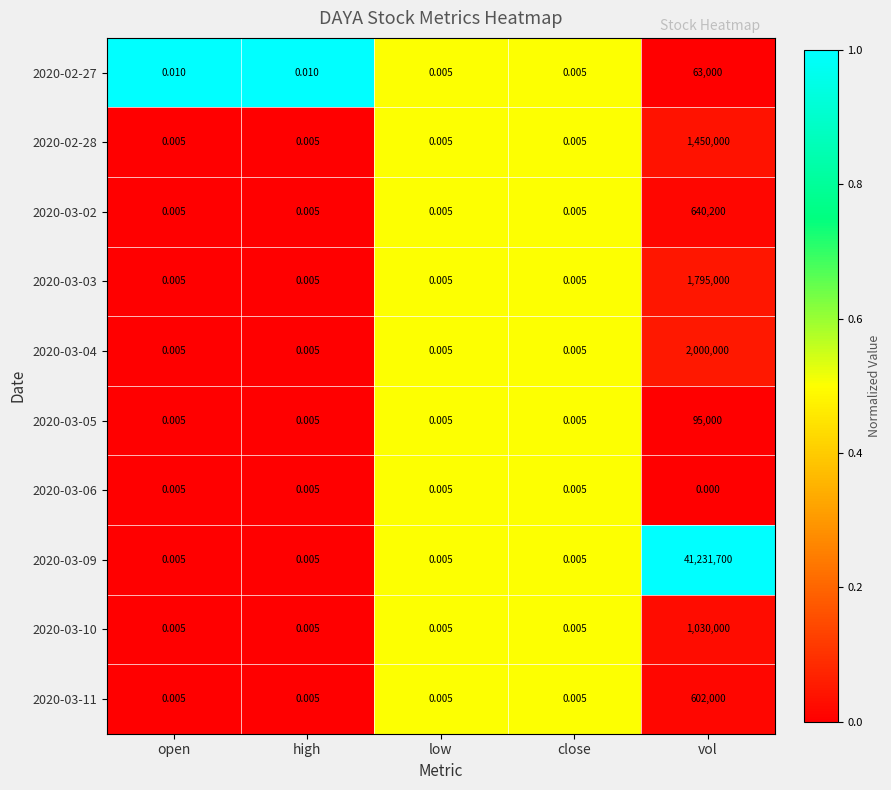

What is the difference between the highest and lowest values at vol?

41231700.0